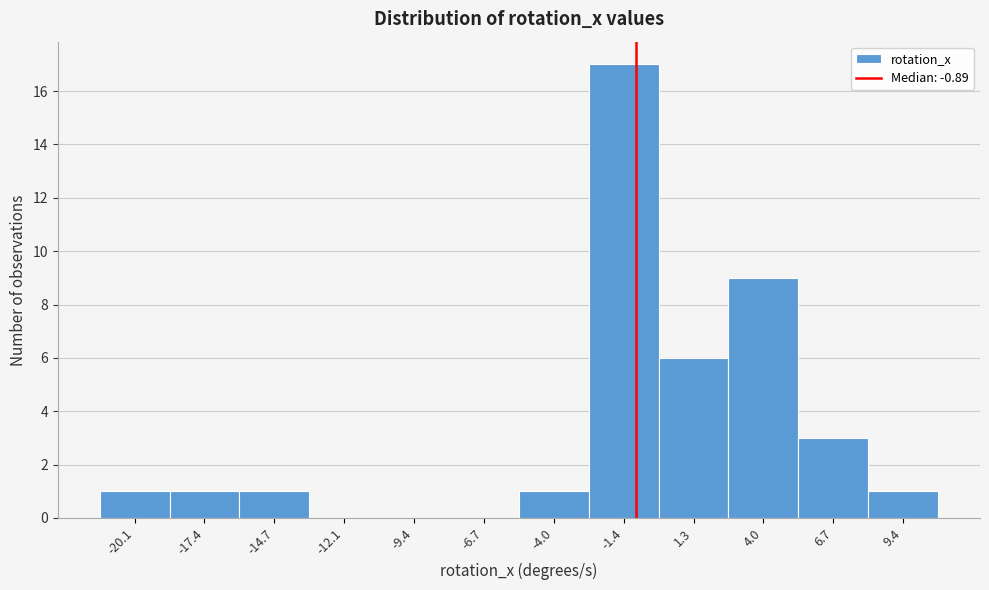

Reading left to right, transcribe this chart: for each bar, give the range it covers on the x-axis and its height. Neither the bar edges nor the heights are printed on the chart, so give them approximately, as read against the axes.

-21.5 to -19.0: 1
-19.0 to -16.0: 1
-16.0 to -13.5: 1
-13.5 to -10.5: 0
-10.5 to -8.0: 0
-8.0 to -5.5: 0
-5.5 to -2.5: 1
-2.5 to 0.0: 17
0.0 to 2.5: 6
2.5 to 5.5: 9
5.5 to 8.0: 3
8.0 to 10.5: 1